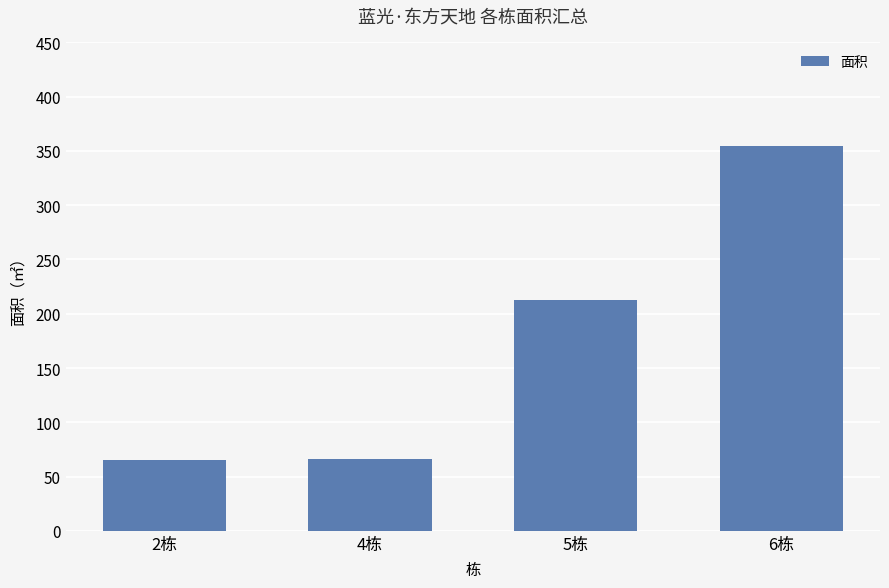

What is the change in value from 4栋 to 5栋?

+146.8